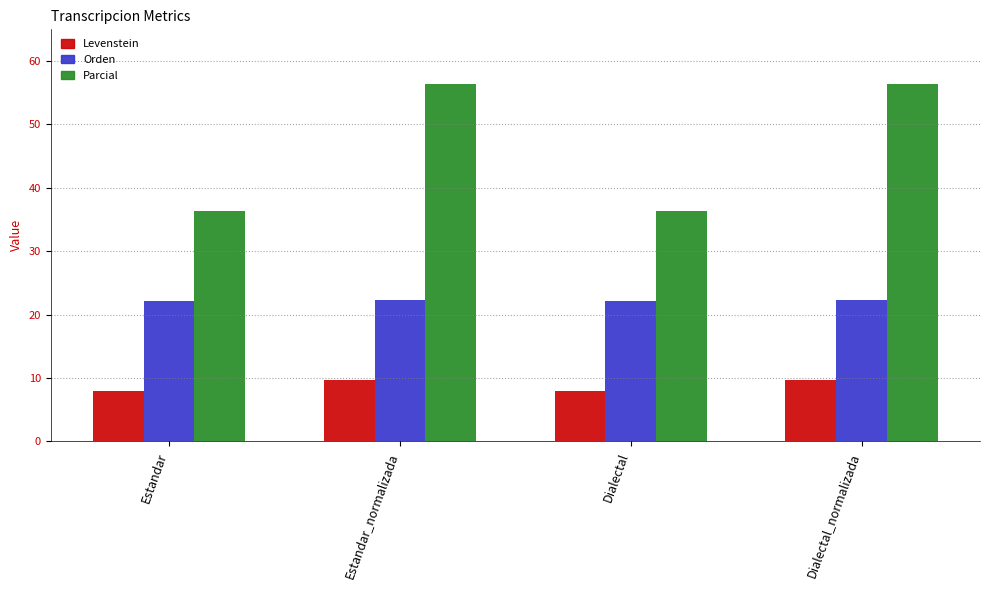

What is the maximum value for Levenstein?

9.7